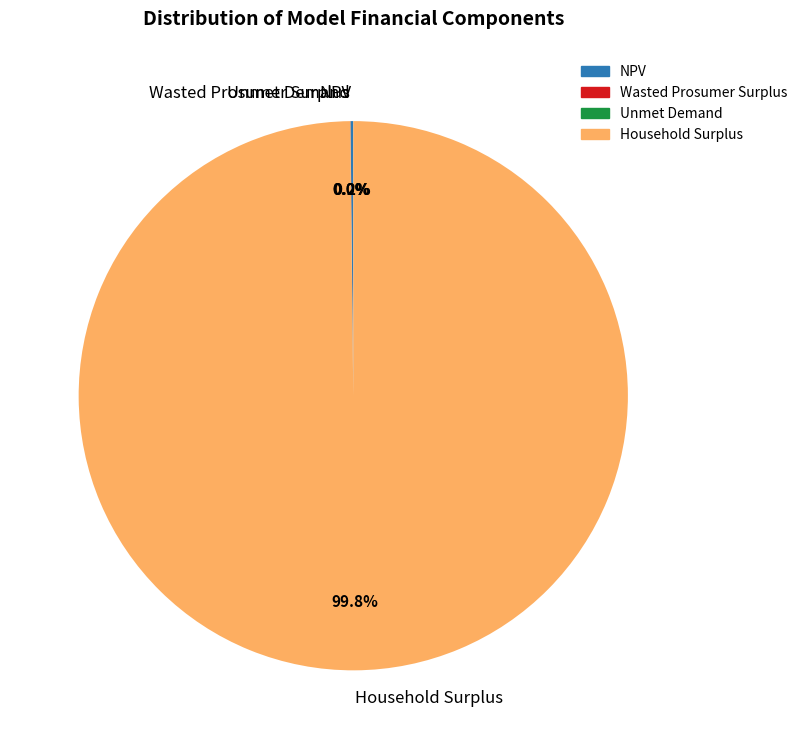

What is the largest slice in the pie chart?

Household Surplus